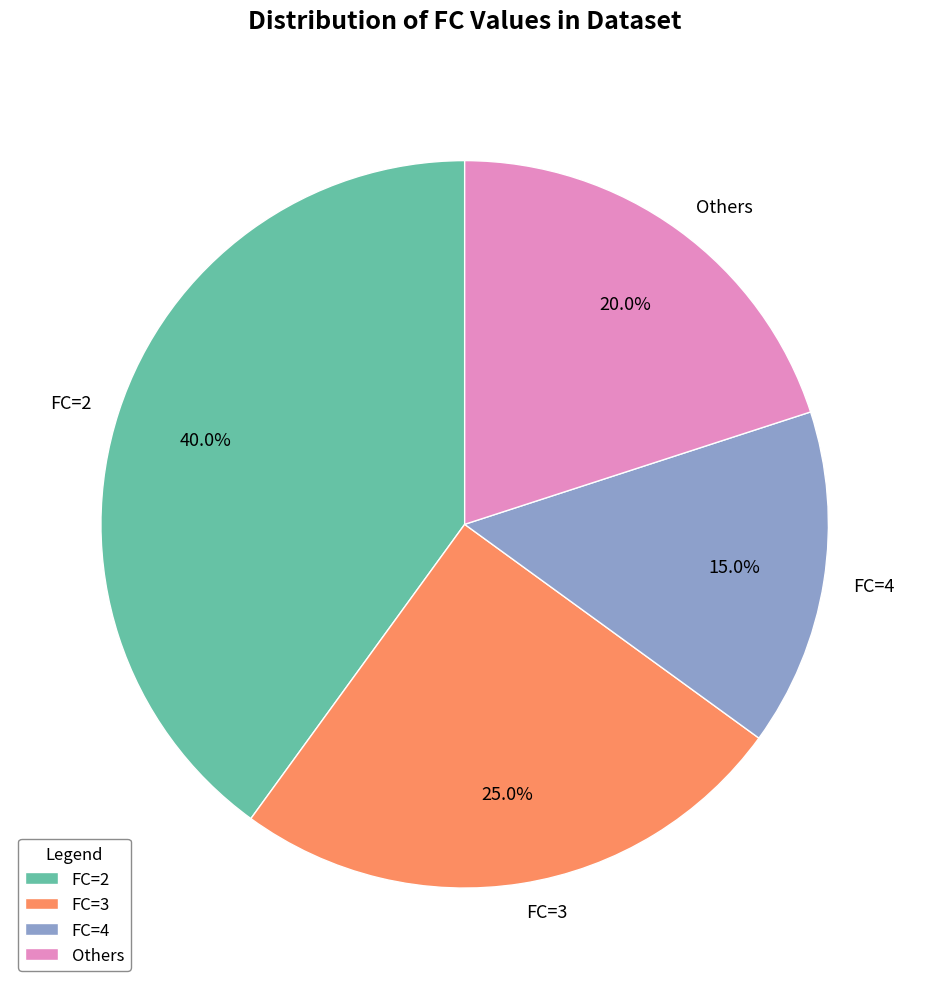

Which has a higher value, FC=4 or Others?

Others